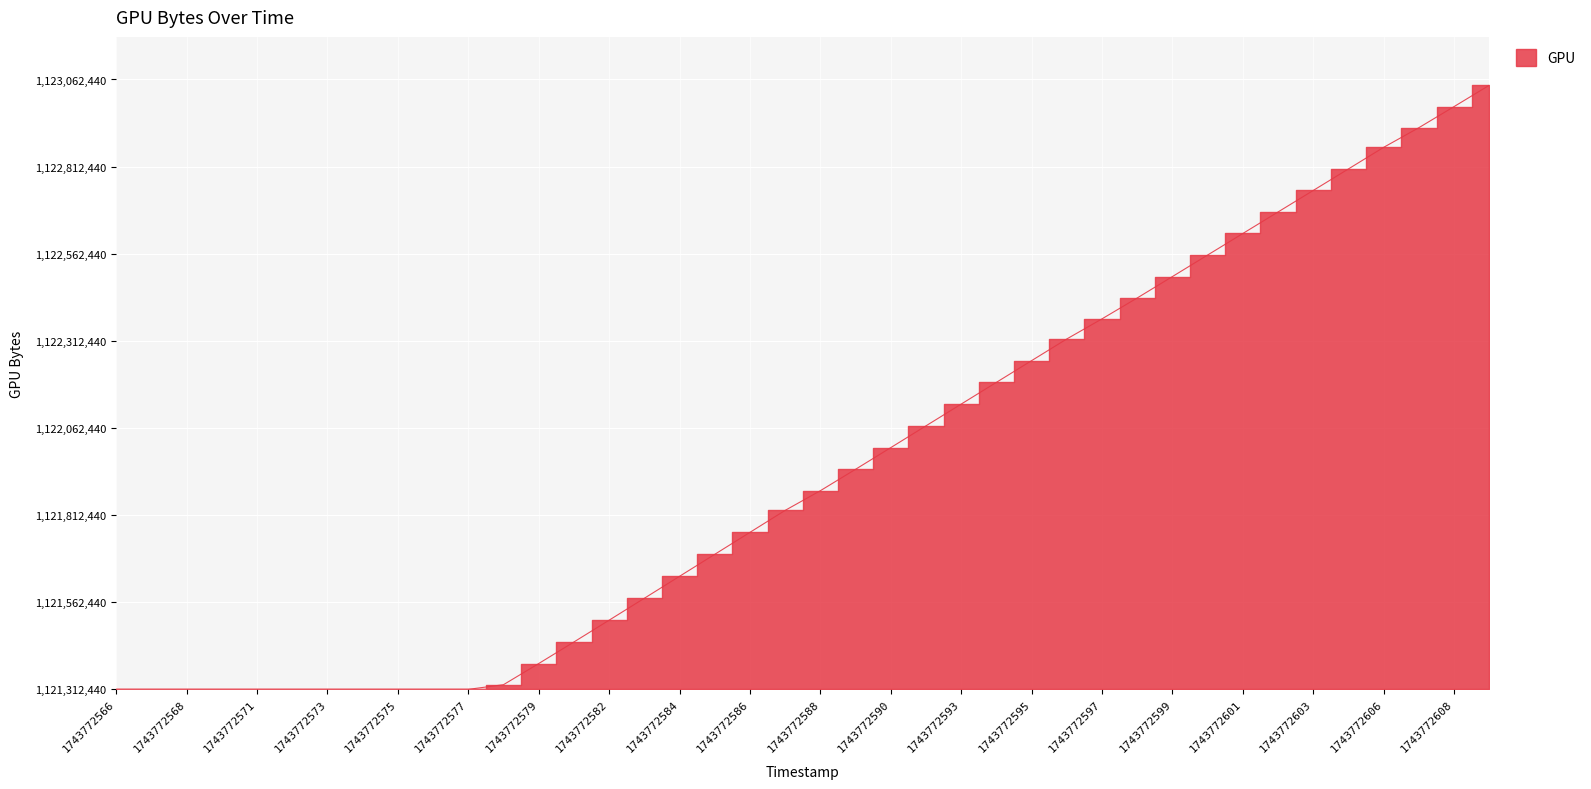

Reading left to right, transcribe all the data shown in this chart.

0	0	0	0	0	0	0	0	0	0	0	13436	74105	135991	198528	261412	324449	387501	450584	513638	570096	631545	693721	756238	818624	881022	943323	1005562	1063252	1123192	1184626	1246393	1308162	1369961	1431693	1493522	1555442	1611811	1672359	1733561